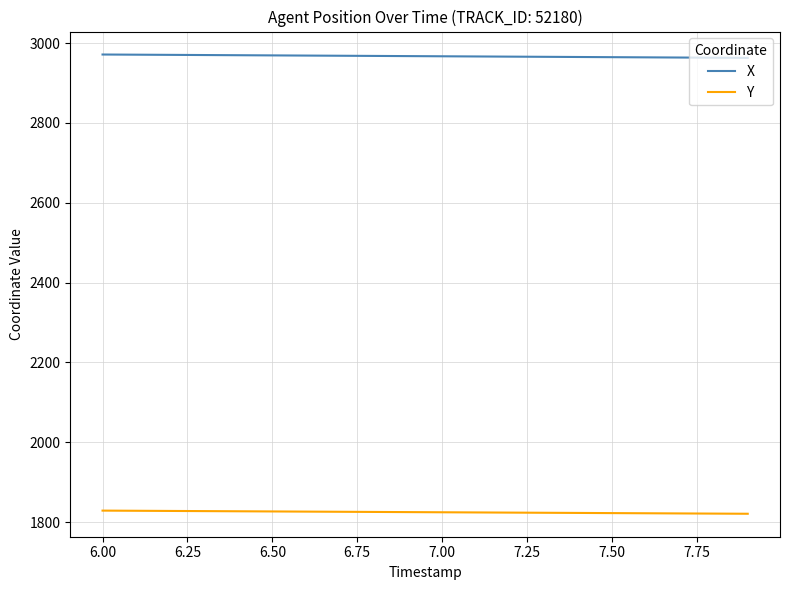

What is the lowest value of the X series?

2962.8